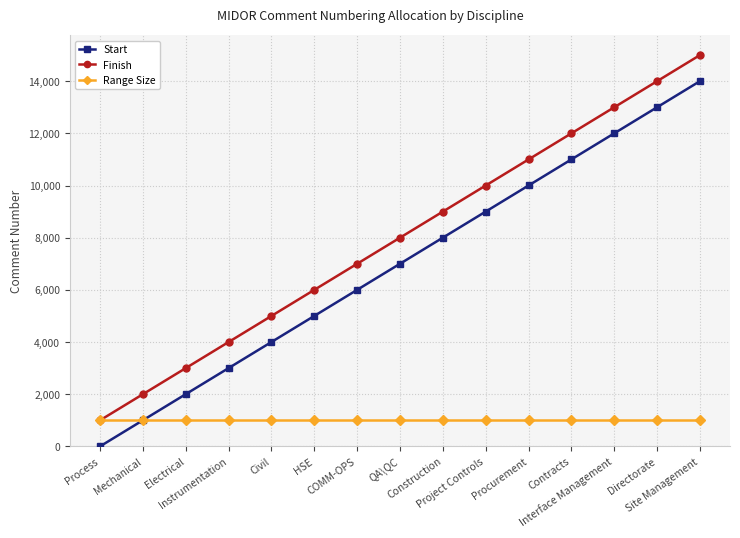

The value of Finish at COMM-OPS is 4477. True or false?

False